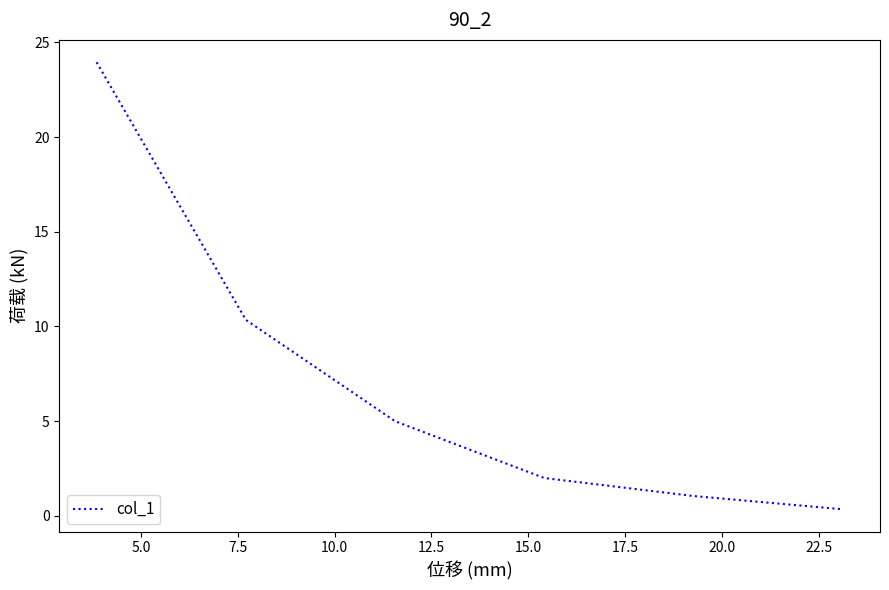

What is the average value?

7.1